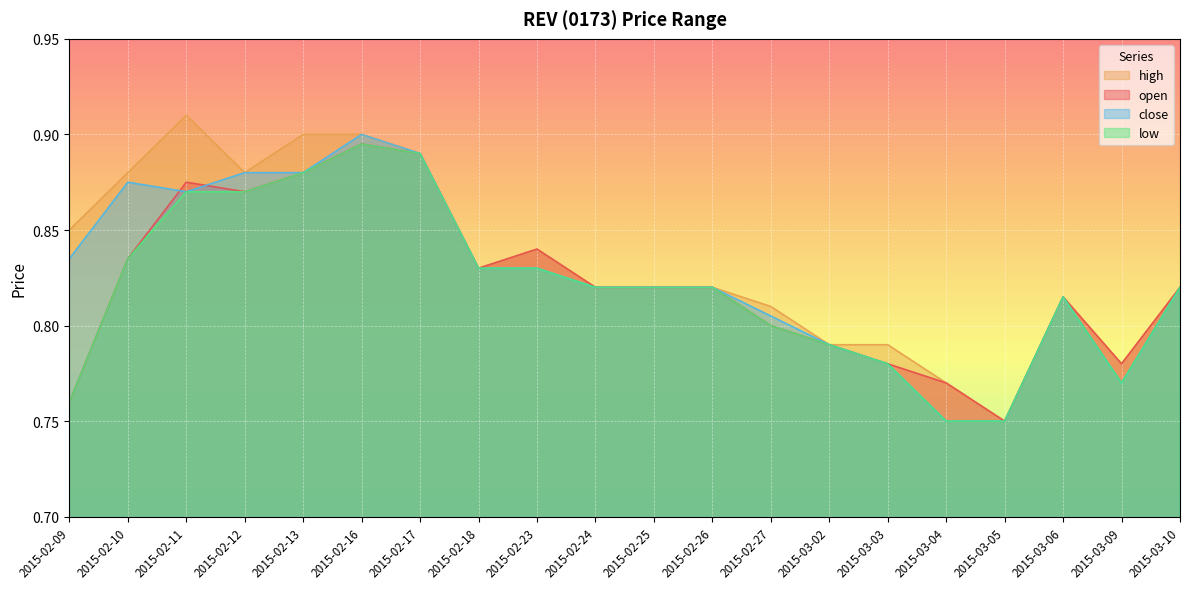

How many lines are shown in the chart?

4